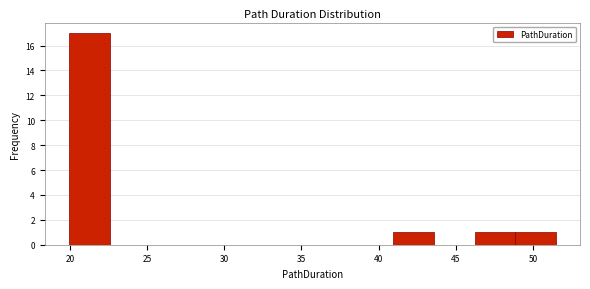

What is the height of the bar covering 20.0 to 22.5 on the x-axis? Neither the bar edges nor the heights are printed on the chart, so give them approximately, as read against the axes.

17